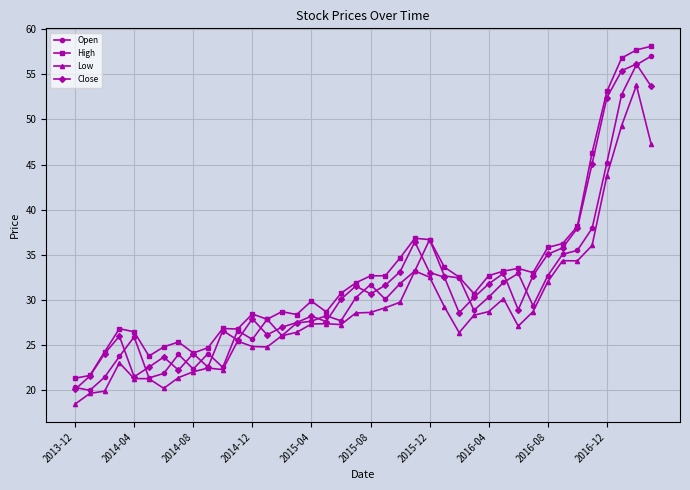

True or false: Low has more than 1 interior local peaks.

True